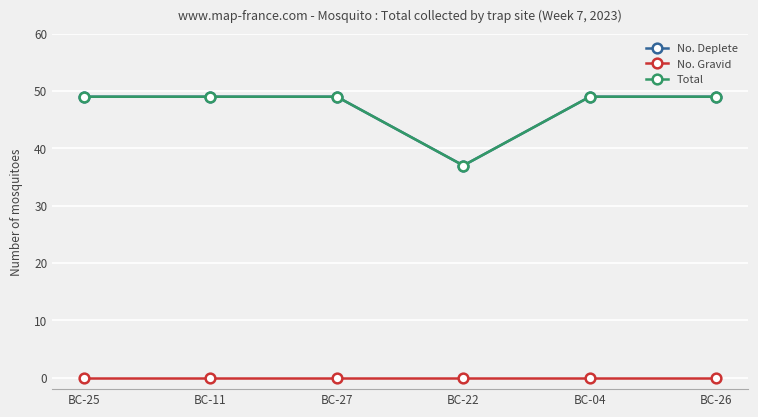

Where is the first local minimum for No. Deplete?

BC-22